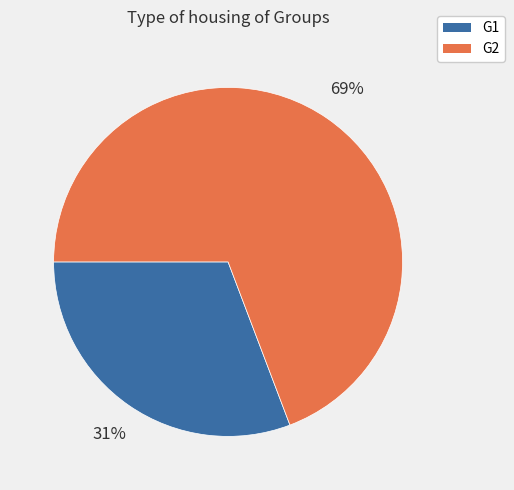

Which has a higher value, G2 or G1?

G2